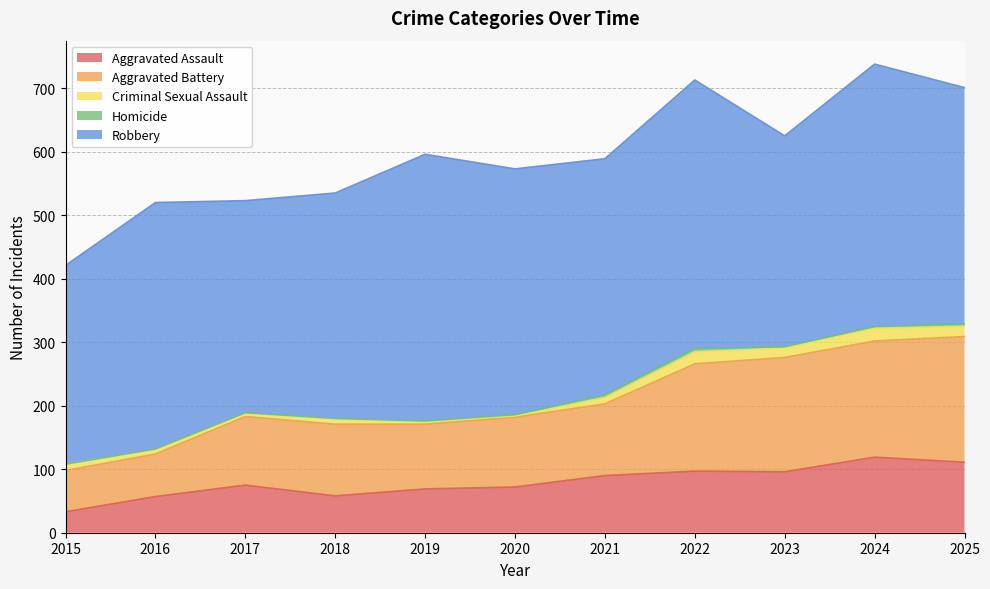

How many lines are shown in the chart?

5